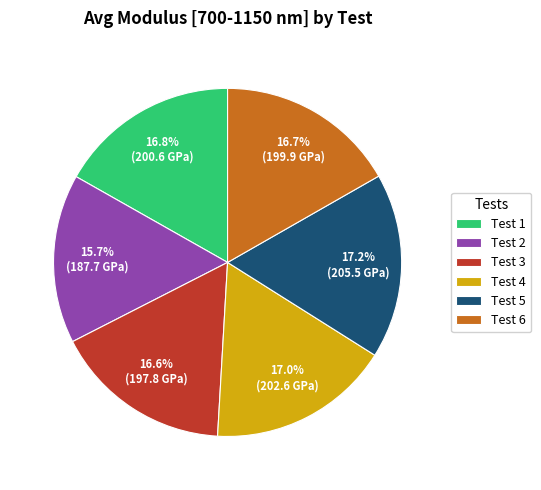

What portion of the pie excludes Test 2?

84.3%